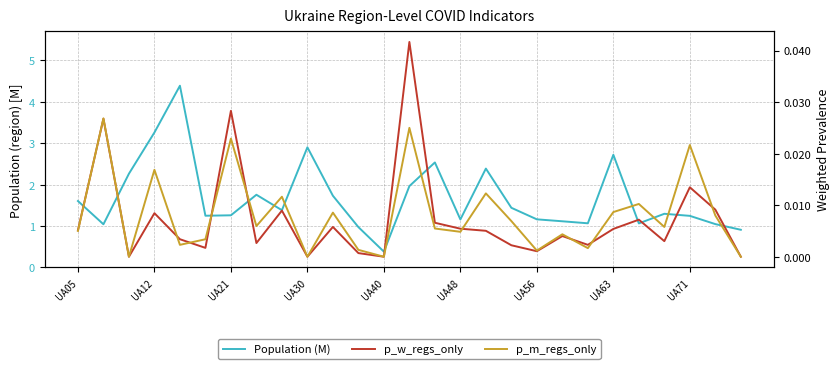

Is it true that Population (M) equals 0.9 at 26?

True